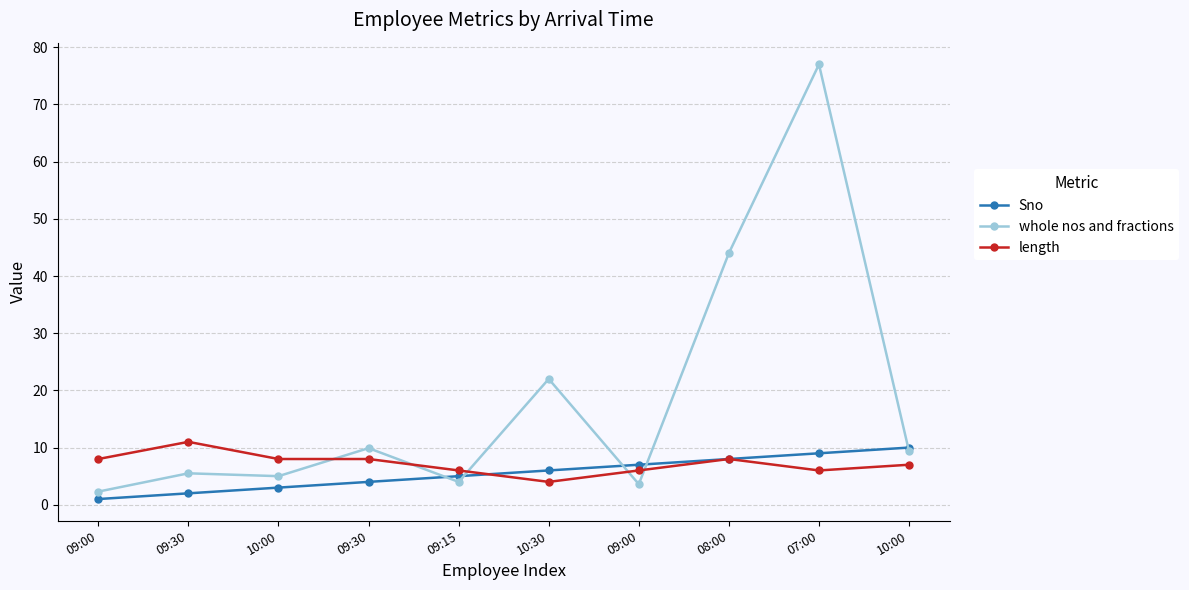

What are all the series names shown in the legend?

Sno, whole nos and fractions, length